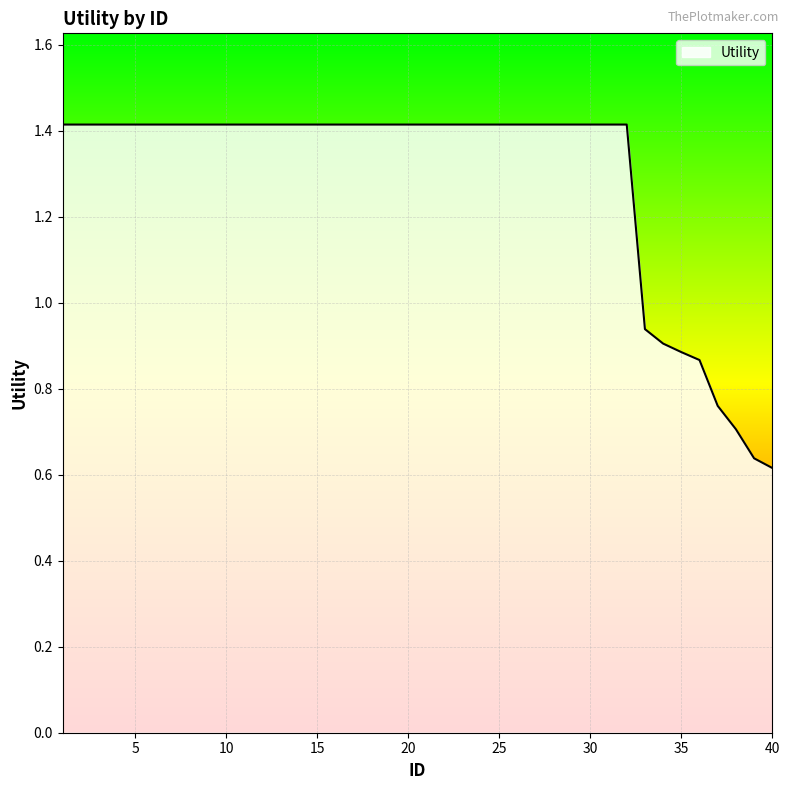

What is the maximum value shown in the chart?

1.4